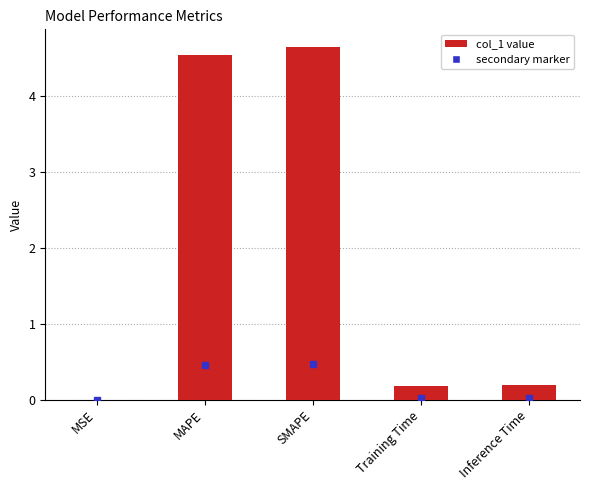

True or false: the data shows 0.2 at Inference Time.

True